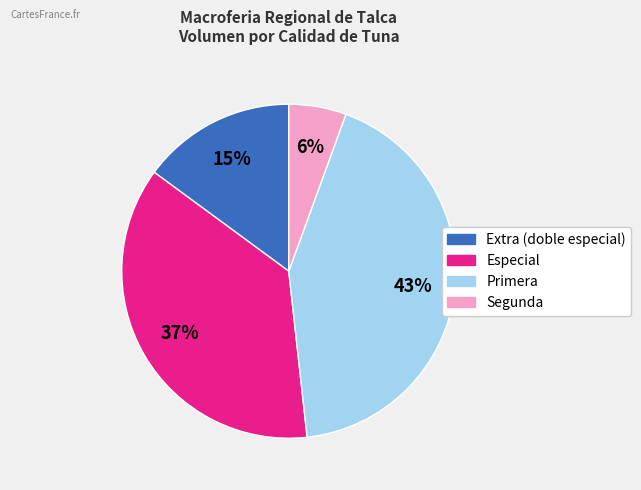

The Primera slice represents 57% of the pie. True or false?

False